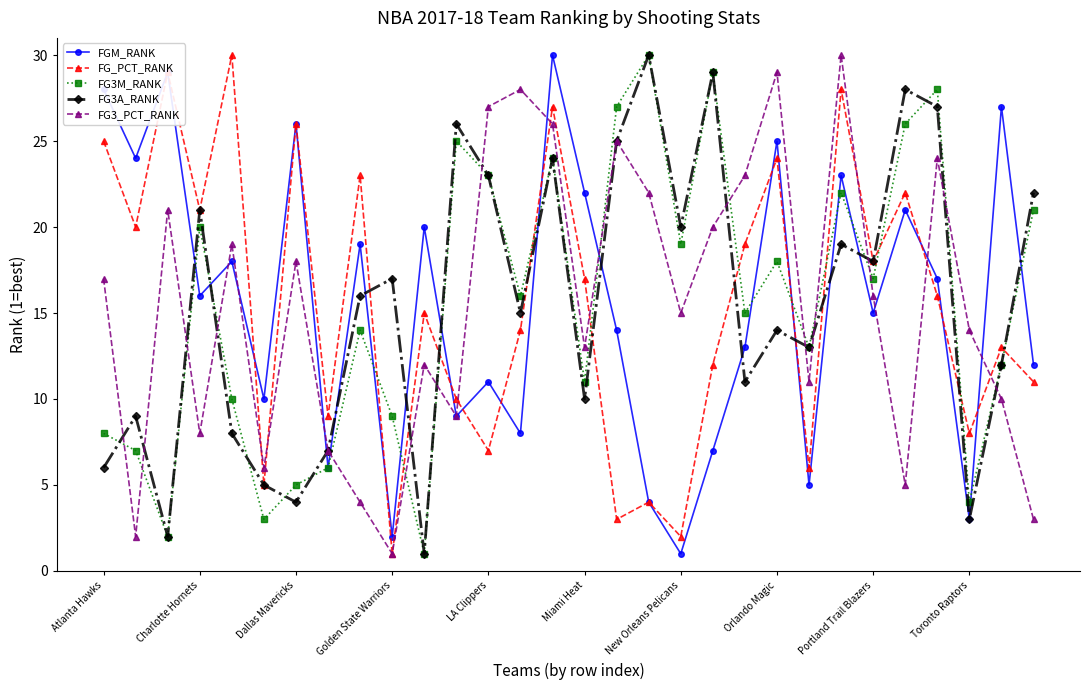

In FG3_PCT_RANK, how many points are lower than both neighbors (excluding endpoints)?

9